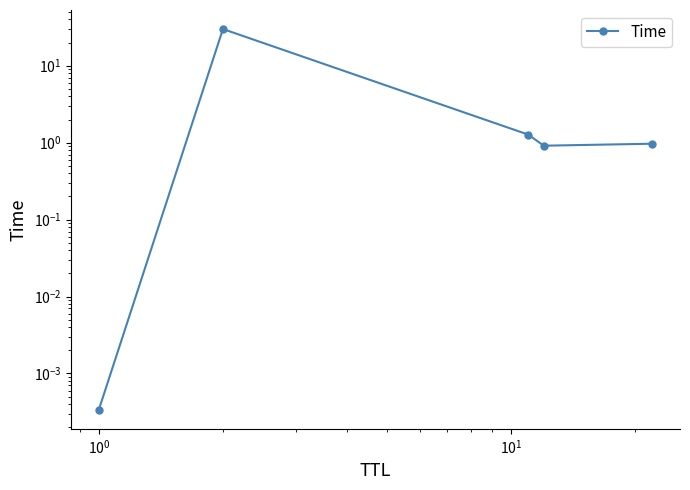

How many categories are shown in the chart?

5